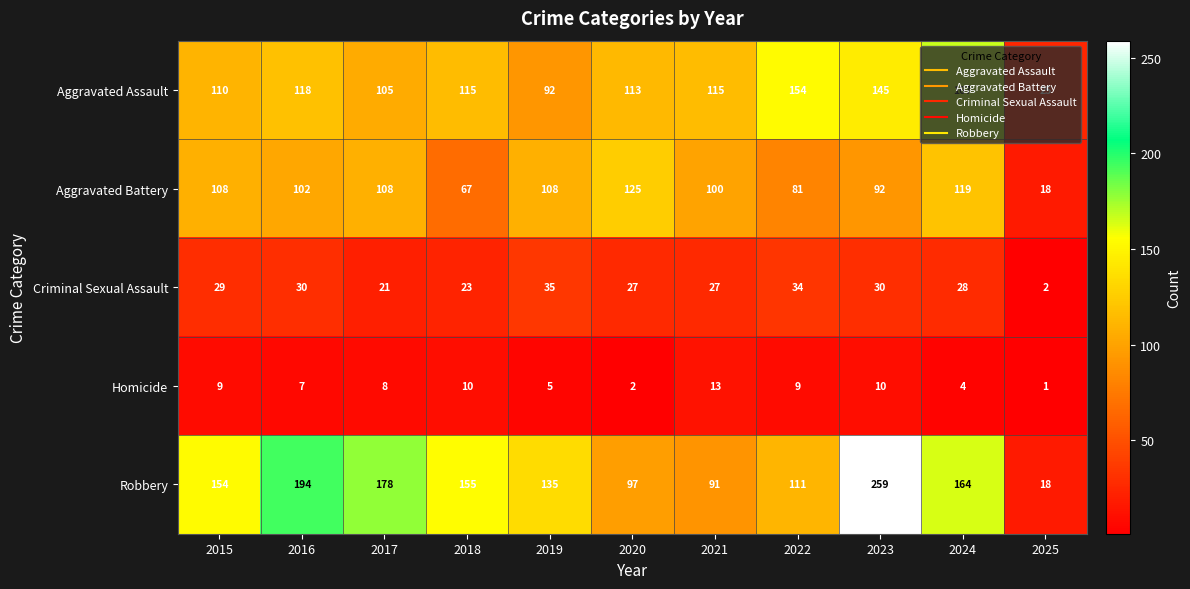

What is the total value across all series at 2024?

482